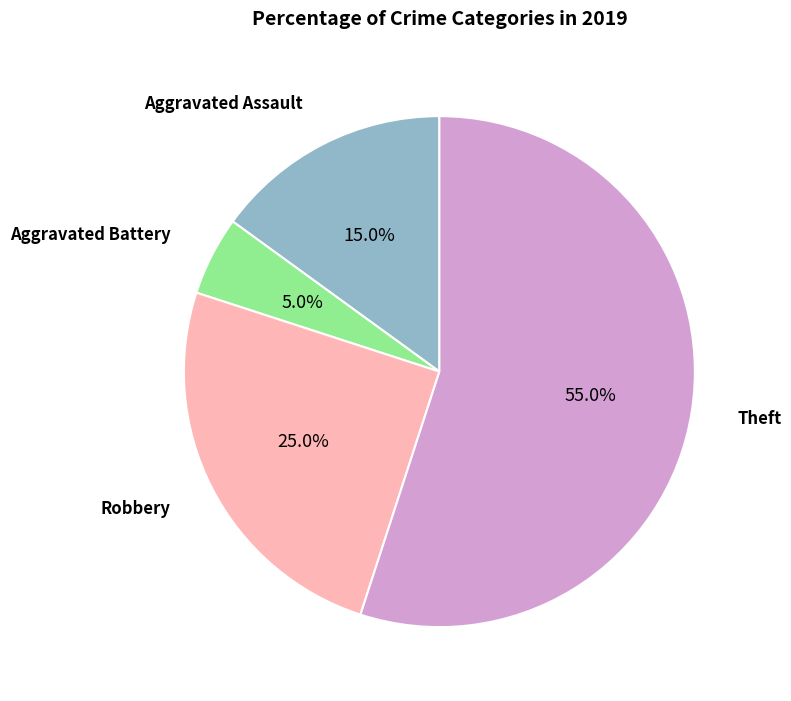

Is there any slice that represents more than half of the pie?

Yes